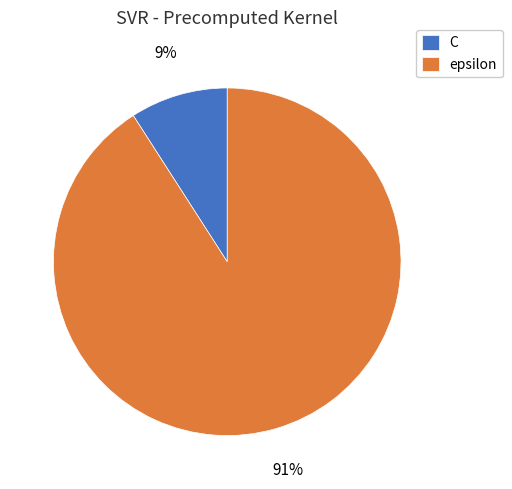

How many slices are in this pie chart?

2